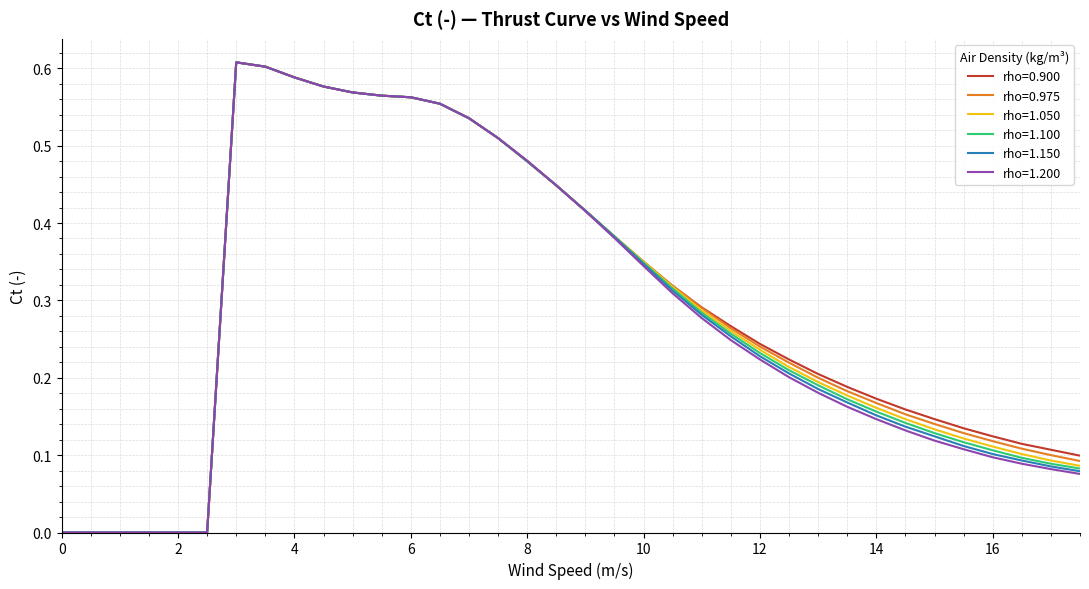

What is the average value of the rho=0.975 series?

0.3